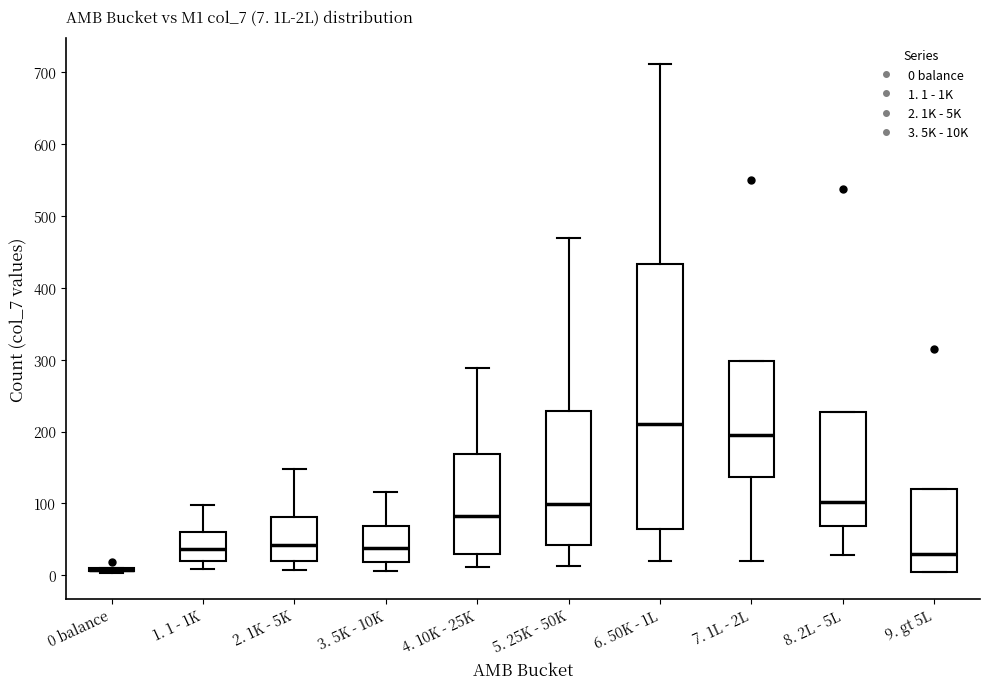

Which box is the tallest, from its lower edge to its upper edge?

6. 50K - 1L